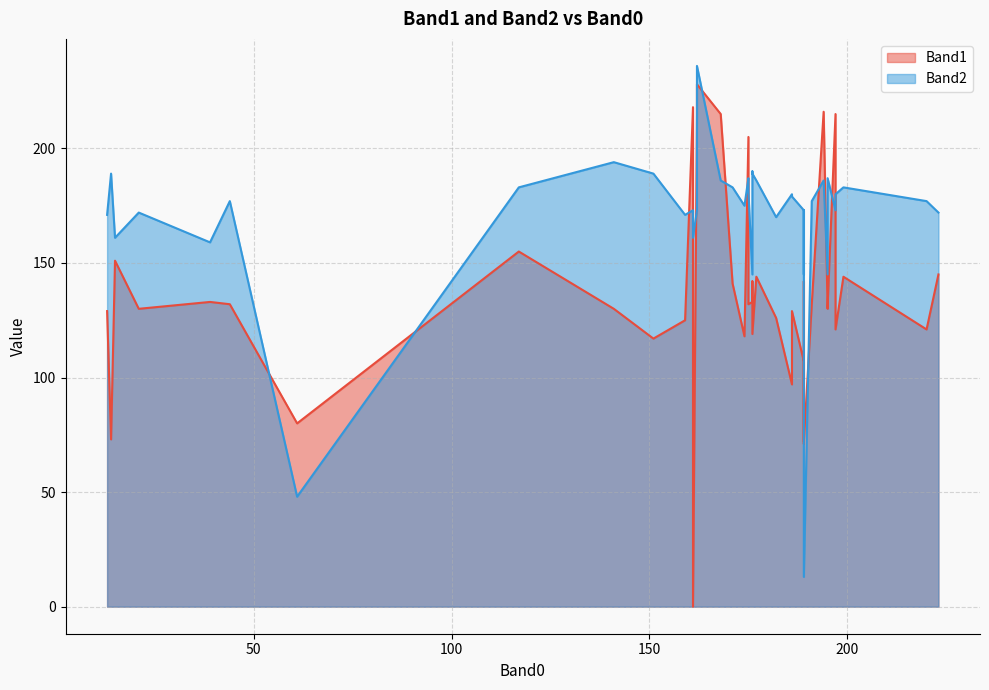

Is it true that Band2 equals 255 at 195?

False